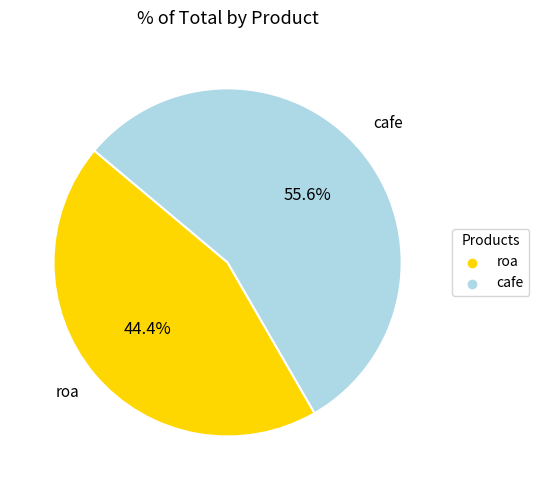

How much of the chart is everything except cafe?

44.4%